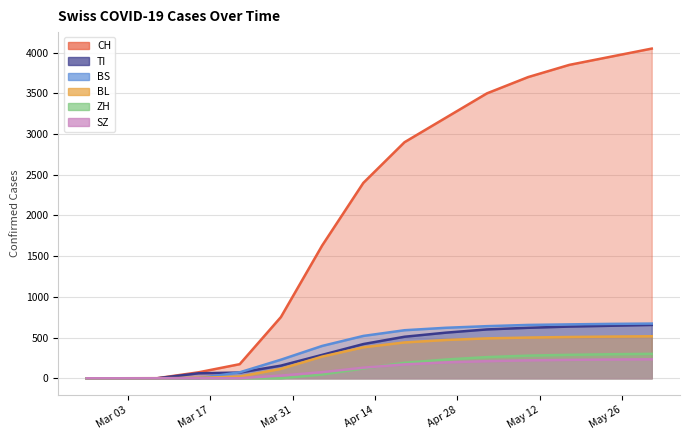

True or false: ZH has more than 1 points higher than both neighbors.

False